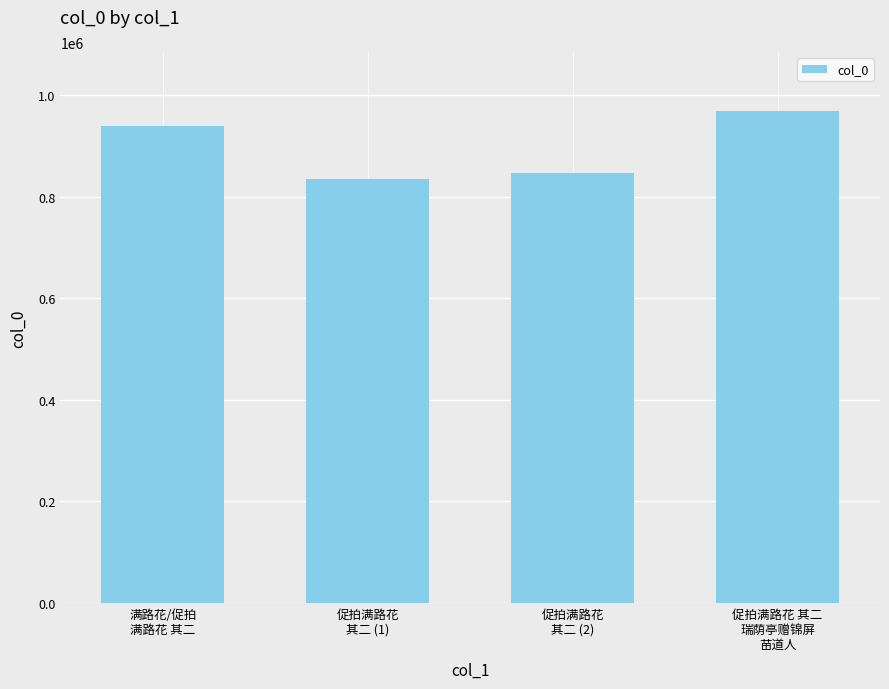

What is the label of the 2nd bar from the right?

促拍满路花
其二 (2)